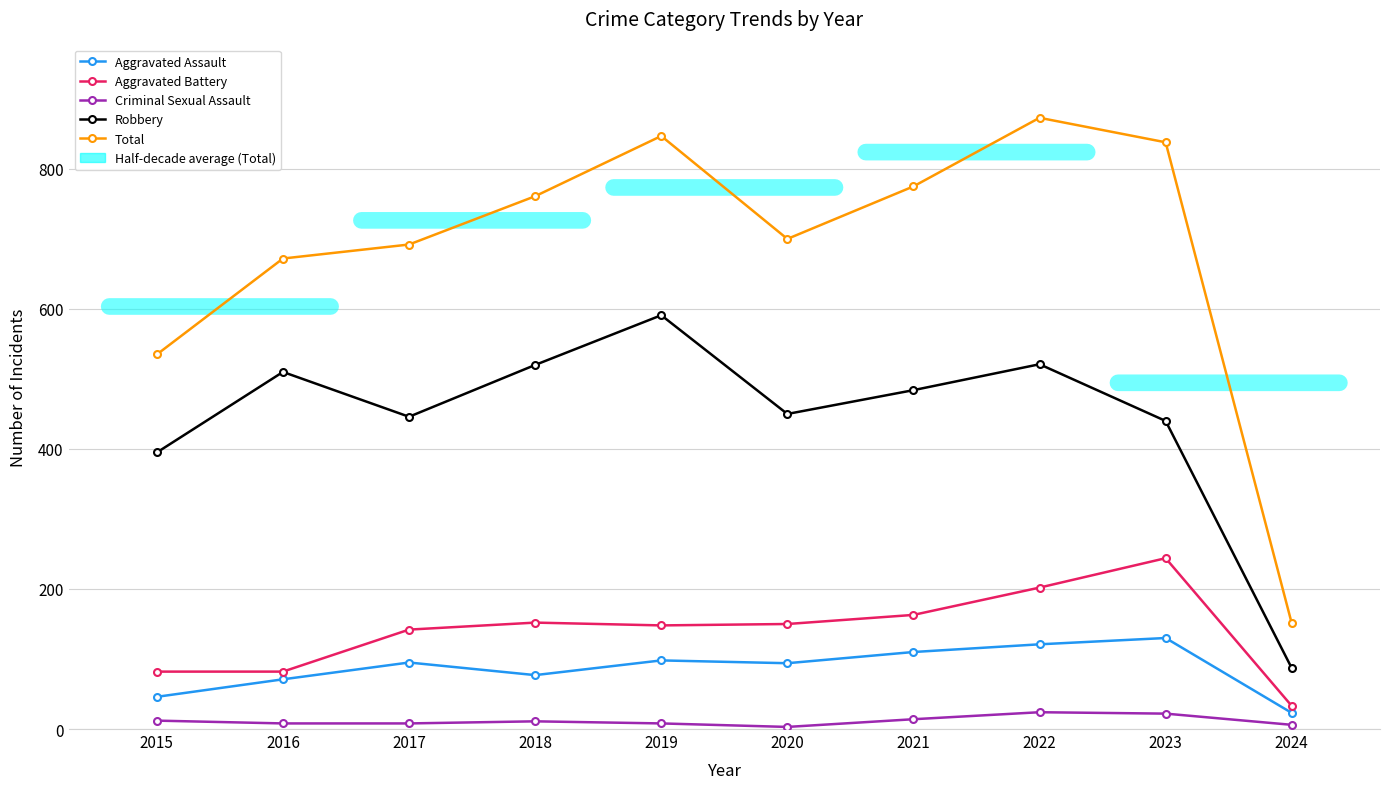

How many data points in Robbery are less than 484?

5